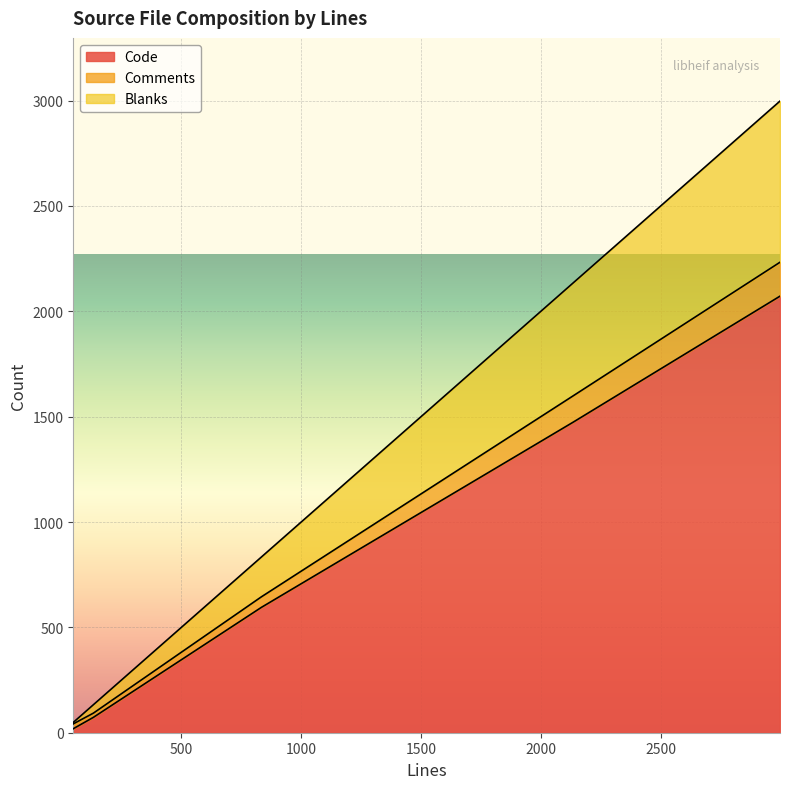

The Blanks series shows 156 at 133. True or false?

False